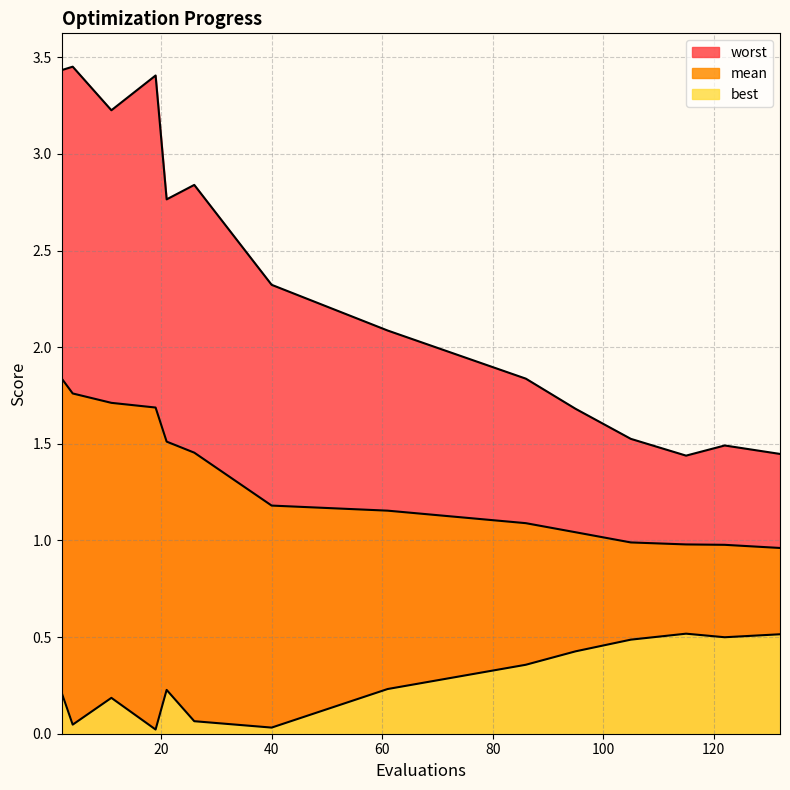

True or false: mean and best intersect in this chart.

False